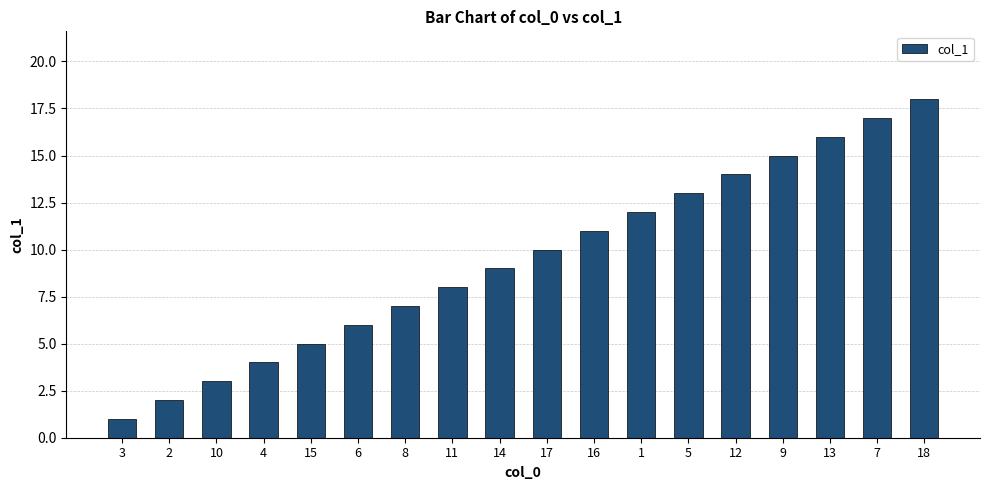

What is the difference between the second highest and minimum values?

16